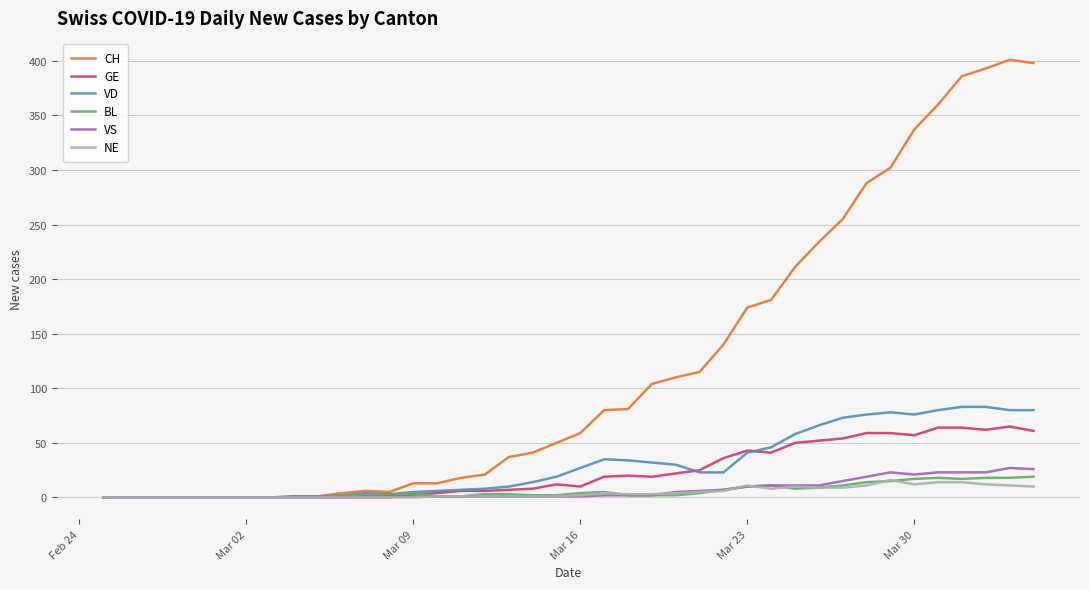

Count the number of data series in this chart.

6